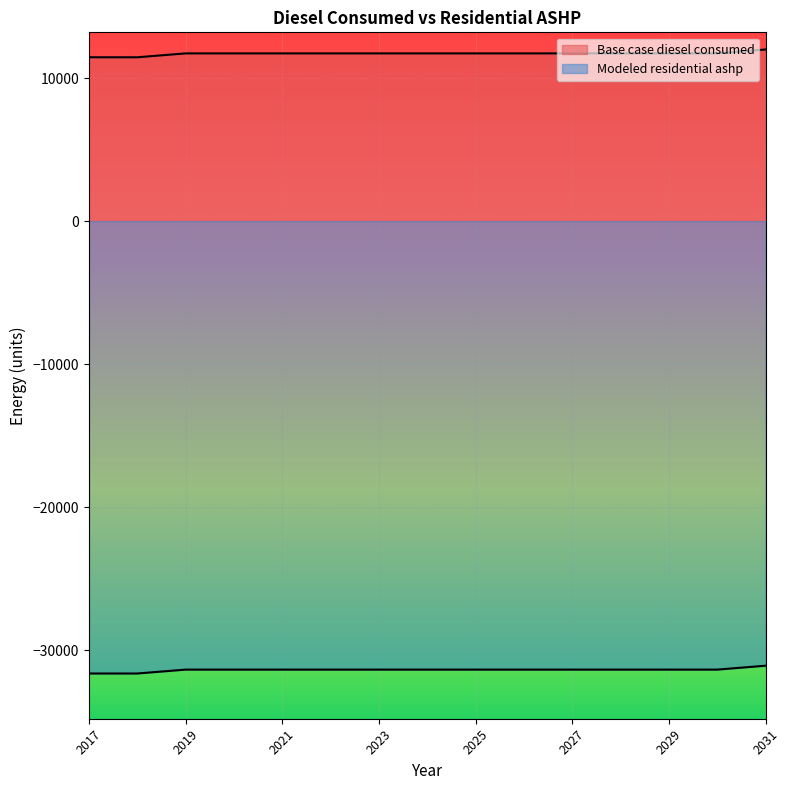

What is the smallest value displayed?

-31622.1